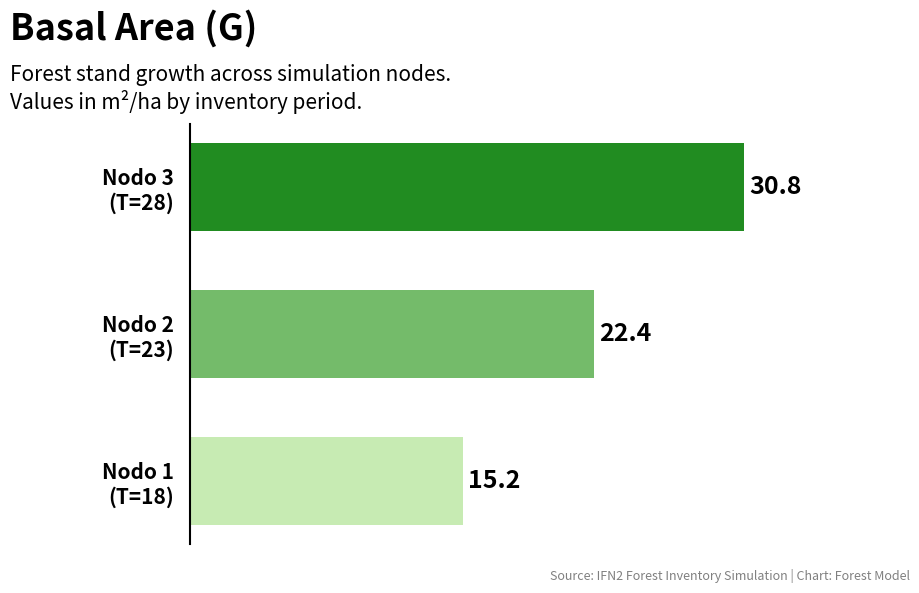

What is the difference between the maximum and minimum values?

15.6